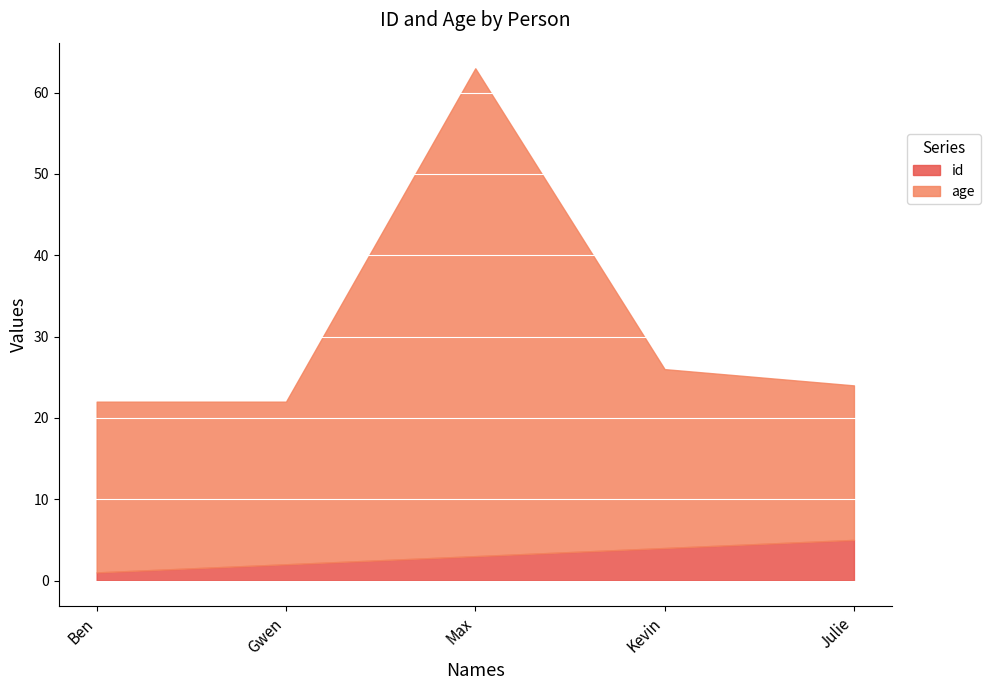

What is the difference between the maximum and minimum values in the id series?

4